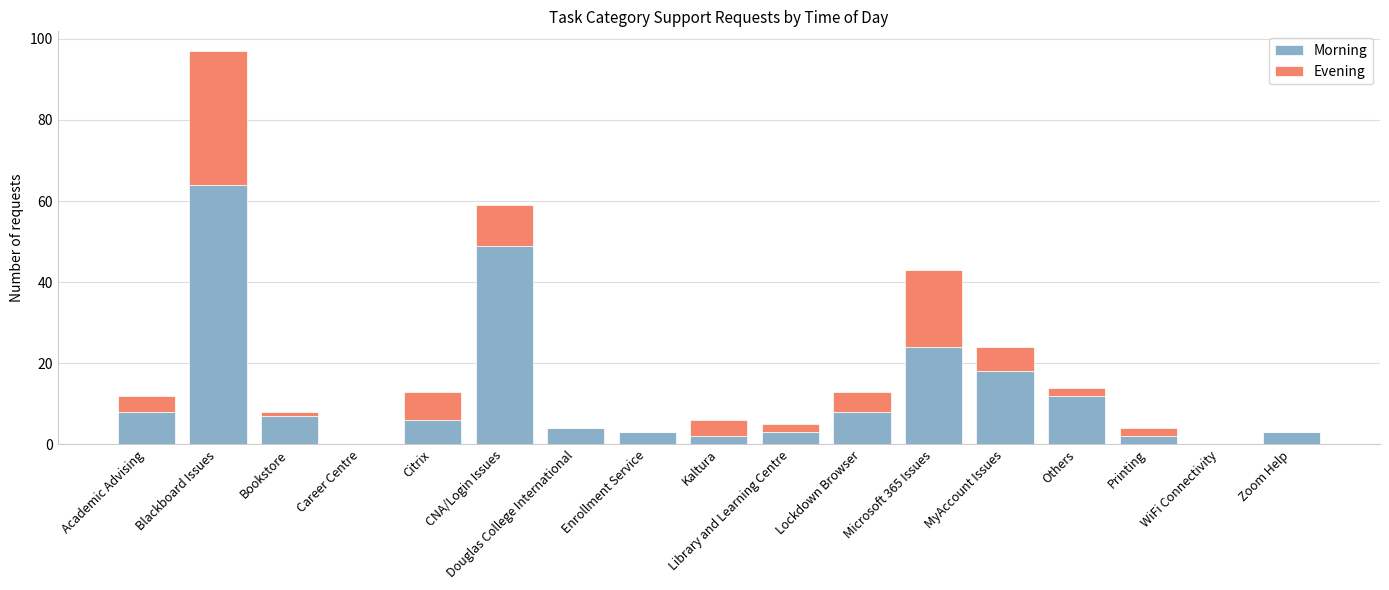

The value of Morning at Others is 3. True or false?

False